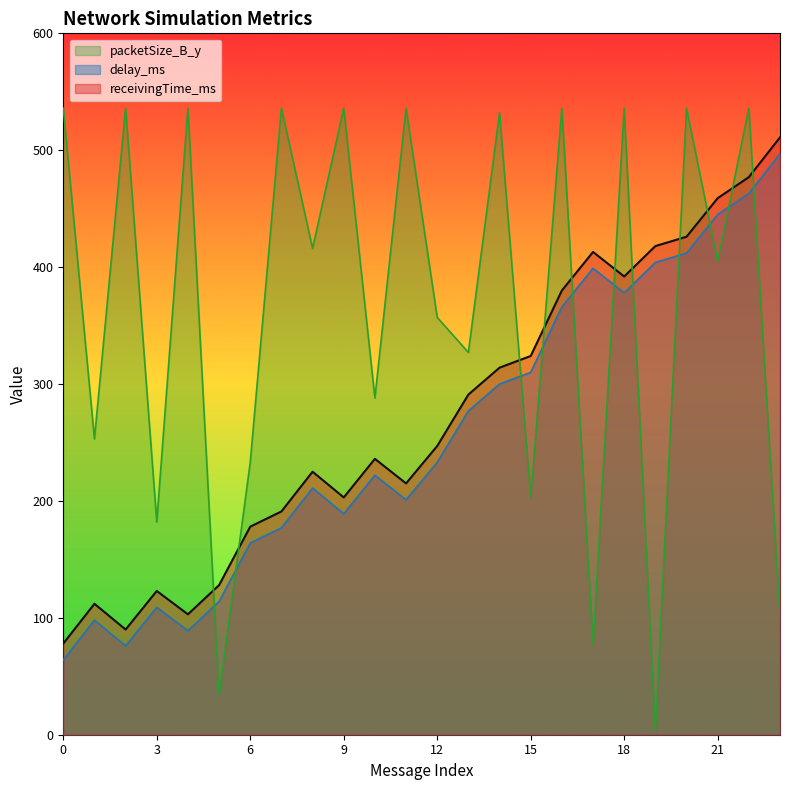

Which category has the highest value in the receivingTime_ms series?

23